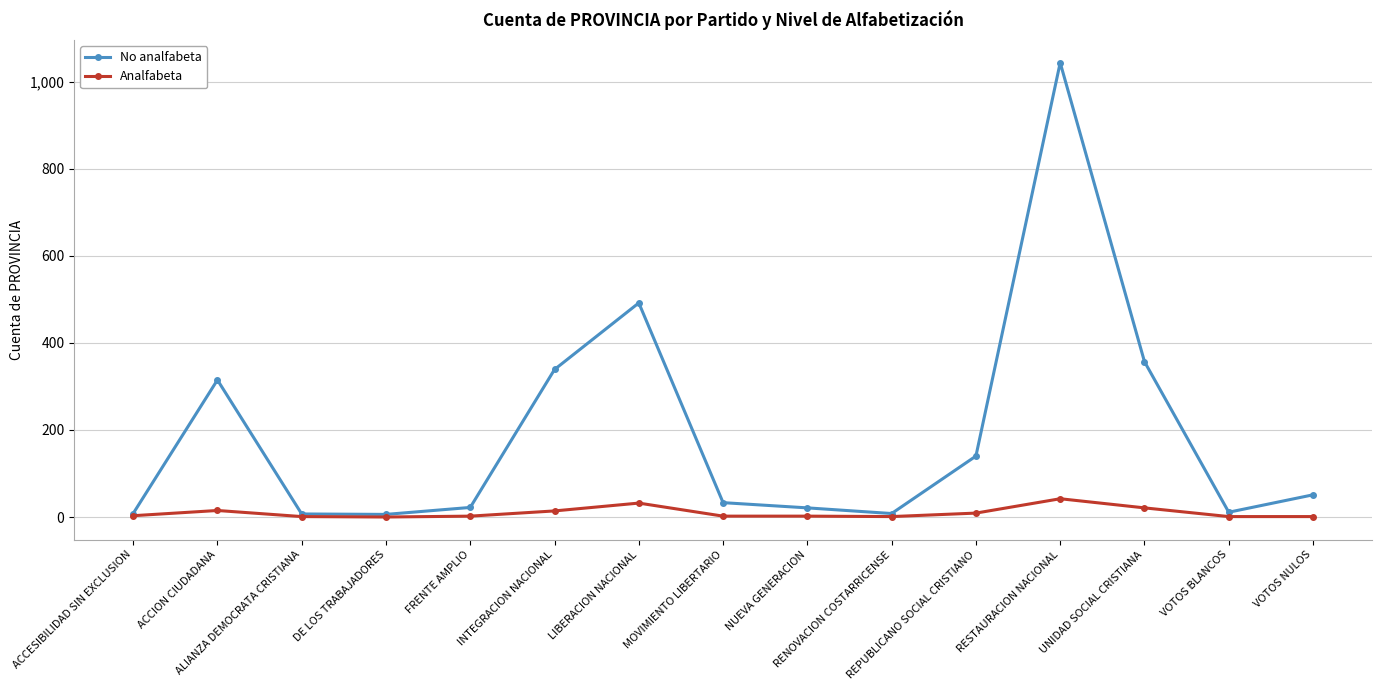

What are all the series names shown in the legend?

No analfabeta, Analfabeta